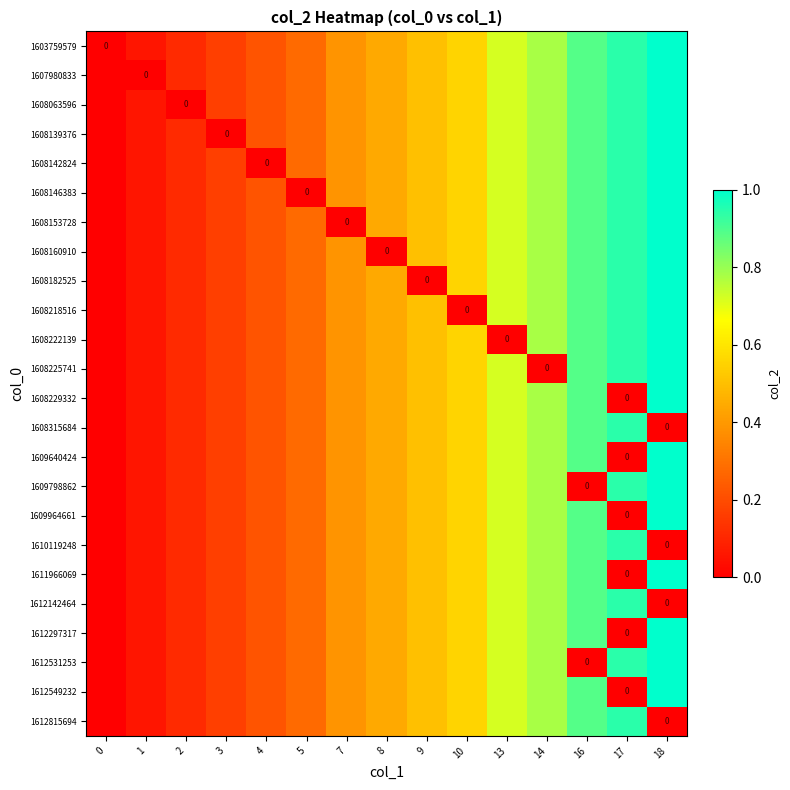

Reading left to right, transcribe all the data shown in this chart.

row_0: 0.0	0.1	0.1	0.2	0.2	0.3	0.4	0.4	0.5	0.6	0.7	0.8	0.9	0.9	1.0
row_1: 0.0	0.0	0.1	0.2	0.2	0.3	0.4	0.4	0.5	0.6	0.7	0.8	0.9	0.9	1.0
row_2: 0.0	0.1	0.0	0.2	0.2	0.3	0.4	0.4	0.5	0.6	0.7	0.8	0.9	0.9	1.0
row_3: 0.0	0.1	0.1	0.0	0.2	0.3	0.4	0.4	0.5	0.6	0.7	0.8	0.9	0.9	1.0
row_4: 0.0	0.1	0.1	0.2	0.0	0.3	0.4	0.4	0.5	0.6	0.7	0.8	0.9	0.9	1.0
row_5: 0.0	0.1	0.1	0.2	0.2	0.0	0.4	0.4	0.5	0.6	0.7	0.8	0.9	0.9	1.0
row_6: 0.0	0.1	0.1	0.2	0.2	0.3	0.0	0.4	0.5	0.6	0.7	0.8	0.9	0.9	1.0
row_7: 0.0	0.1	0.1	0.2	0.2	0.3	0.4	0.0	0.5	0.6	0.7	0.8	0.9	0.9	1.0
row_8: 0.0	0.1	0.1	0.2	0.2	0.3	0.4	0.4	0.0	0.6	0.7	0.8	0.9	0.9	1.0
row_9: 0.0	0.1	0.1	0.2	0.2	0.3	0.4	0.4	0.5	0.0	0.7	0.8	0.9	0.9	1.0
row_10: 0.0	0.1	0.1	0.2	0.2	0.3	0.4	0.4	0.5	0.6	0.0	0.8	0.9	0.9	1.0
row_11: 0.0	0.1	0.1	0.2	0.2	0.3	0.4	0.4	0.5	0.6	0.7	0.0	0.9	0.9	1.0
row_12: 0.0	0.1	0.1	0.2	0.2	0.3	0.4	0.4	0.5	0.6	0.7	0.8	0.9	0.0	1.0
row_13: 0.0	0.1	0.1	0.2	0.2	0.3	0.4	0.4	0.5	0.6	0.7	0.8	0.9	0.9	0.0
row_14: 0.0	0.1	0.1	0.2	0.2	0.3	0.4	0.4	0.5	0.6	0.7	0.8	0.9	0.0	1.0
row_15: 0.0	0.1	0.1	0.2	0.2	0.3	0.4	0.4	0.5	0.6	0.7	0.8	0.0	0.9	1.0
row_16: 0.0	0.1	0.1	0.2	0.2	0.3	0.4	0.4	0.5	0.6	0.7	0.8	0.9	0.0	1.0
row_17: 0.0	0.1	0.1	0.2	0.2	0.3	0.4	0.4	0.5	0.6	0.7	0.8	0.9	0.9	0.0
row_18: 0.0	0.1	0.1	0.2	0.2	0.3	0.4	0.4	0.5	0.6	0.7	0.8	0.9	0.0	1.0
row_19: 0.0	0.1	0.1	0.2	0.2	0.3	0.4	0.4	0.5	0.6	0.7	0.8	0.9	0.9	0.0
row_20: 0.0	0.1	0.1	0.2	0.2	0.3	0.4	0.4	0.5	0.6	0.7	0.8	0.9	0.0	1.0
row_21: 0.0	0.1	0.1	0.2	0.2	0.3	0.4	0.4	0.5	0.6	0.7	0.8	0.0	0.9	1.0
row_22: 0.0	0.1	0.1	0.2	0.2	0.3	0.4	0.4	0.5	0.6	0.7	0.8	0.9	0.0	1.0
row_23: 0.0	0.1	0.1	0.2	0.2	0.3	0.4	0.4	0.5	0.6	0.7	0.8	0.9	0.9	0.0